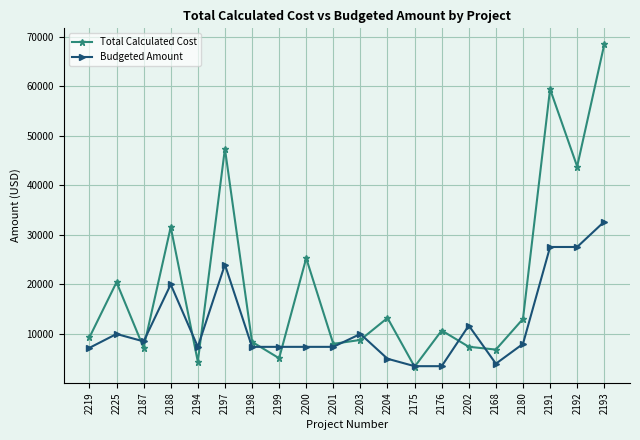

What position from the right is 2203?

10